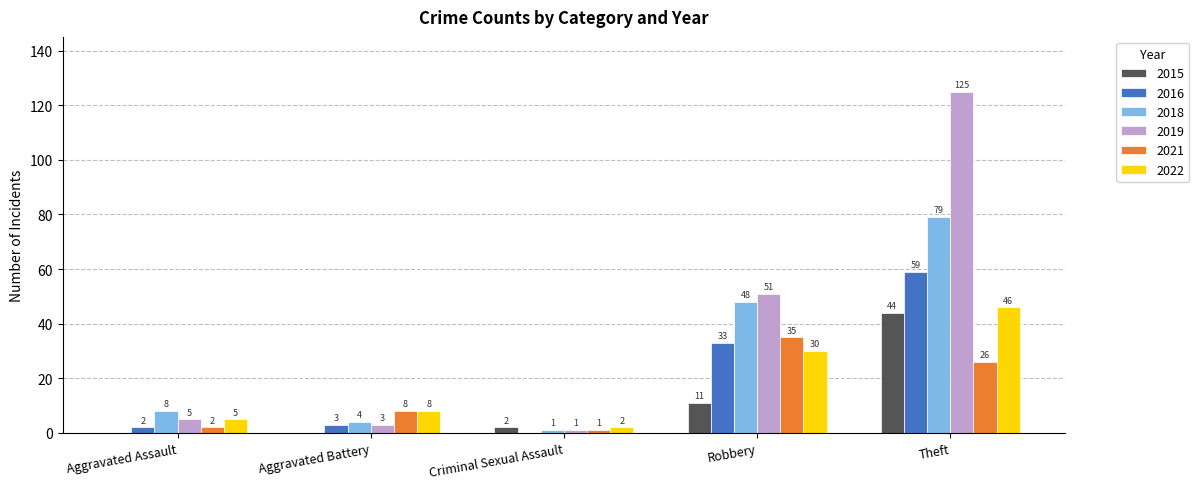

What is the difference between the 2019 values at Aggravated Assault and Theft?

120